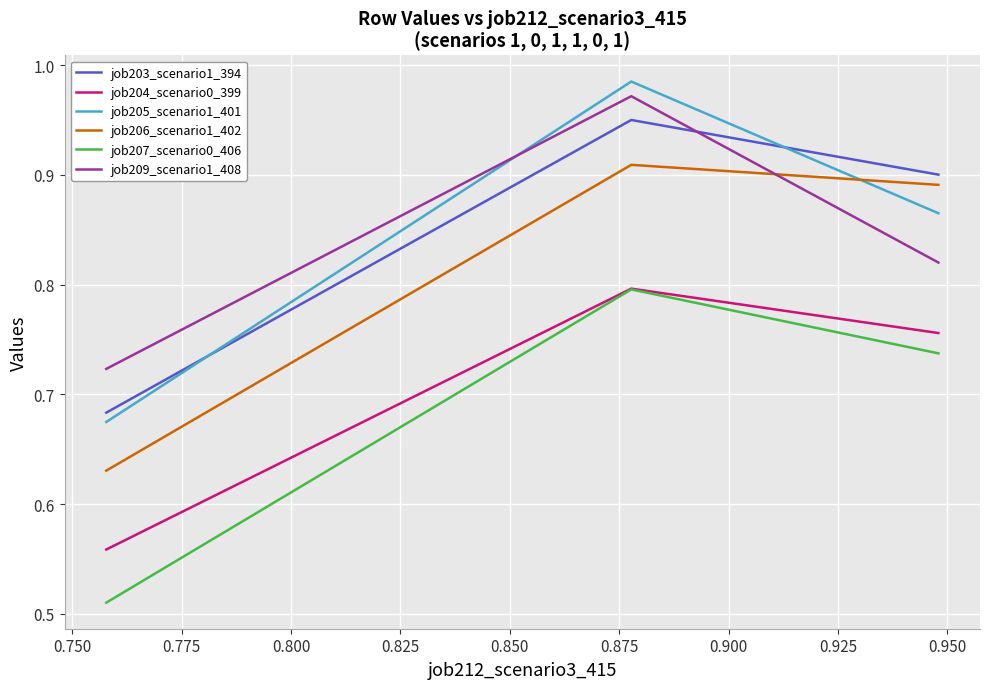

Which series has the widest spread of values?

job205_scenario1_401